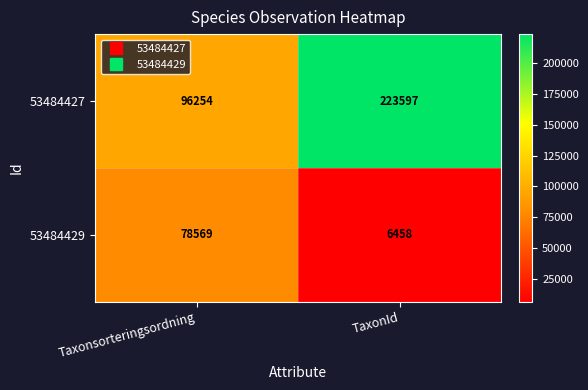

The value of 53484427 at TaxonId is 223597. True or false?

True